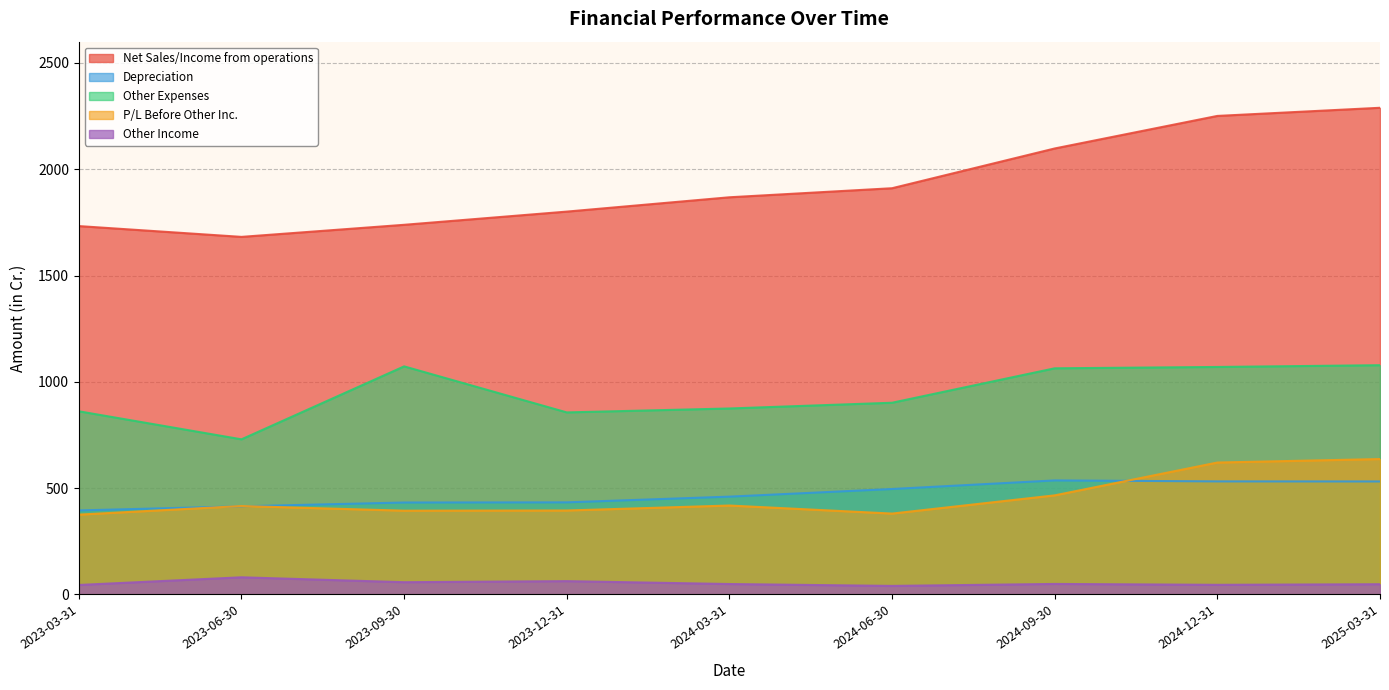

What is the label of the 4th point from the right?

2024-06-30